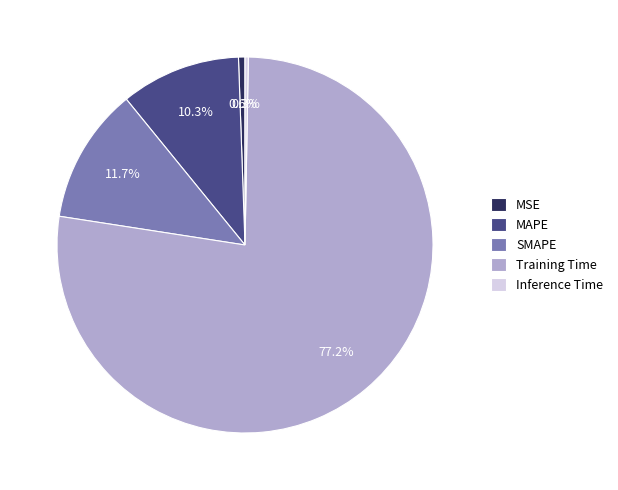

True or false: SMAPE accounts for 1% of the total.

False